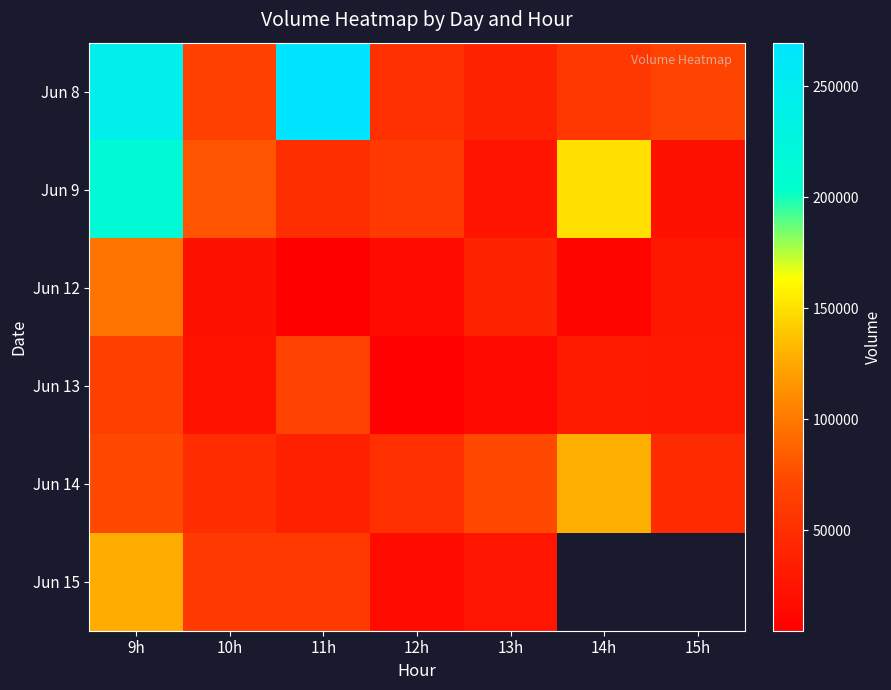

How many values in the Jun 14 series are below 51063?

3